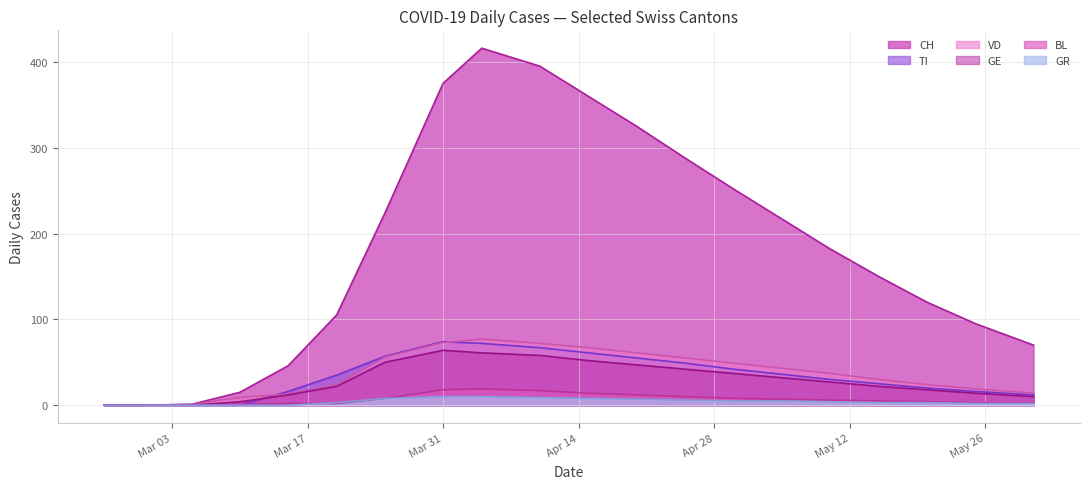

What is the greatest value displayed?

416